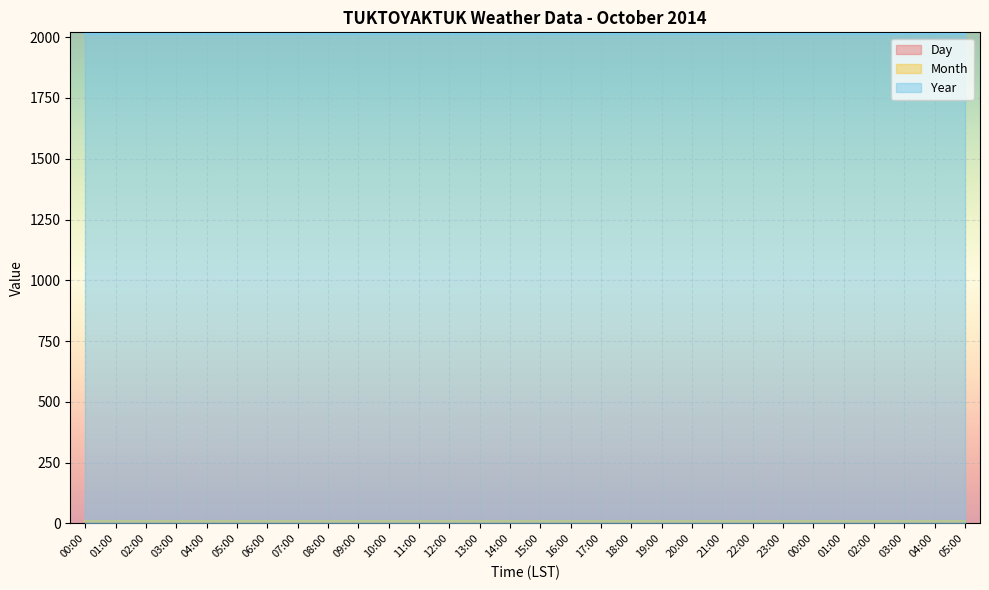

True or false: Day and Year intersect in this chart.

False